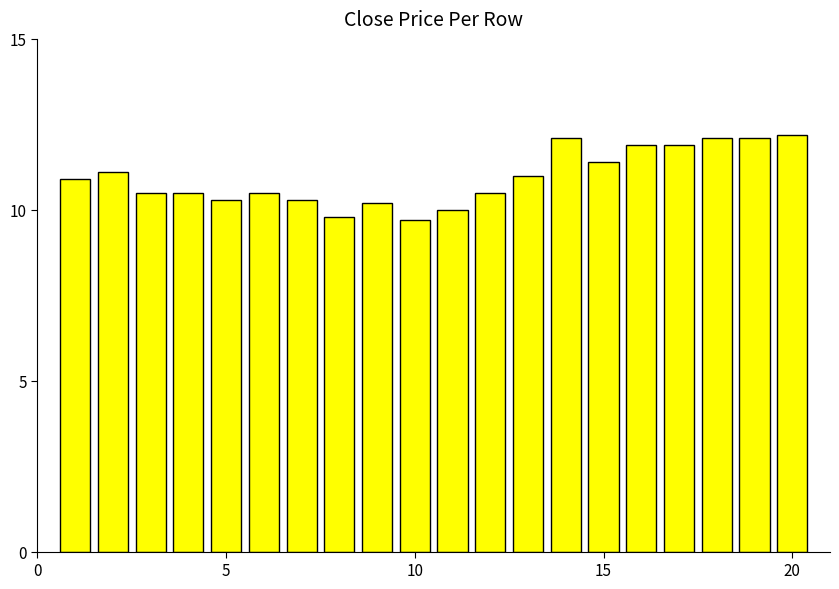

What is the value of the 9th bar from the left?

10.2